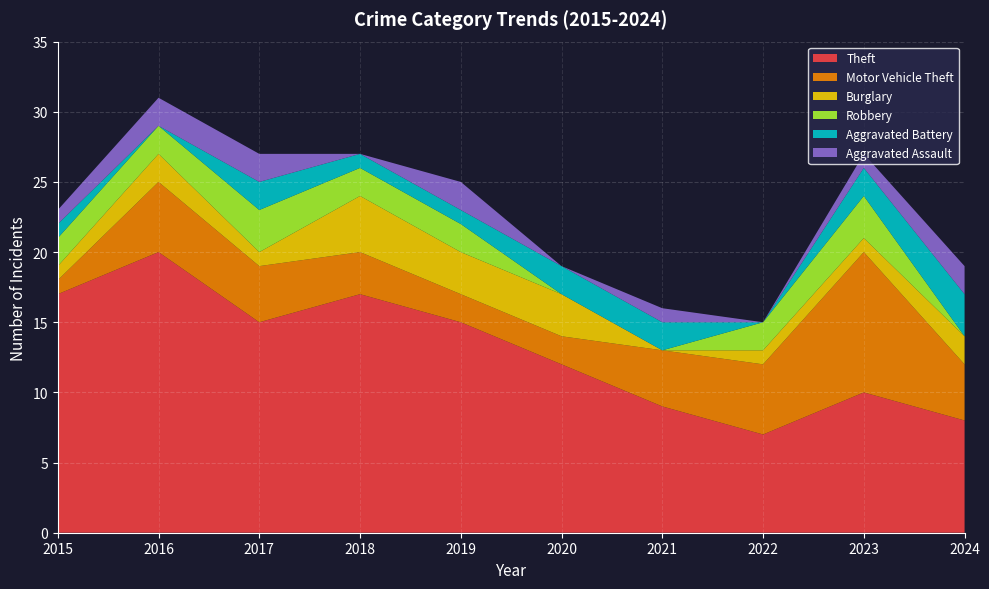

Reading left to right, what are all the values shown in this chart?

Theft: 17	20	15	17	15	12	9	7	10	8
Motor Vehicle Theft: 1	5	4	3	2	2	4	5	10	4
Burglary: 1	2	1	4	3	3	0	1	1	2
Robbery: 2	2	3	2	2	0	0	2	3	0
Aggravated Battery: 1	0	2	1	1	2	2	0	2	3
Aggravated Assault: 1	2	2	0	2	0	1	0	1	2